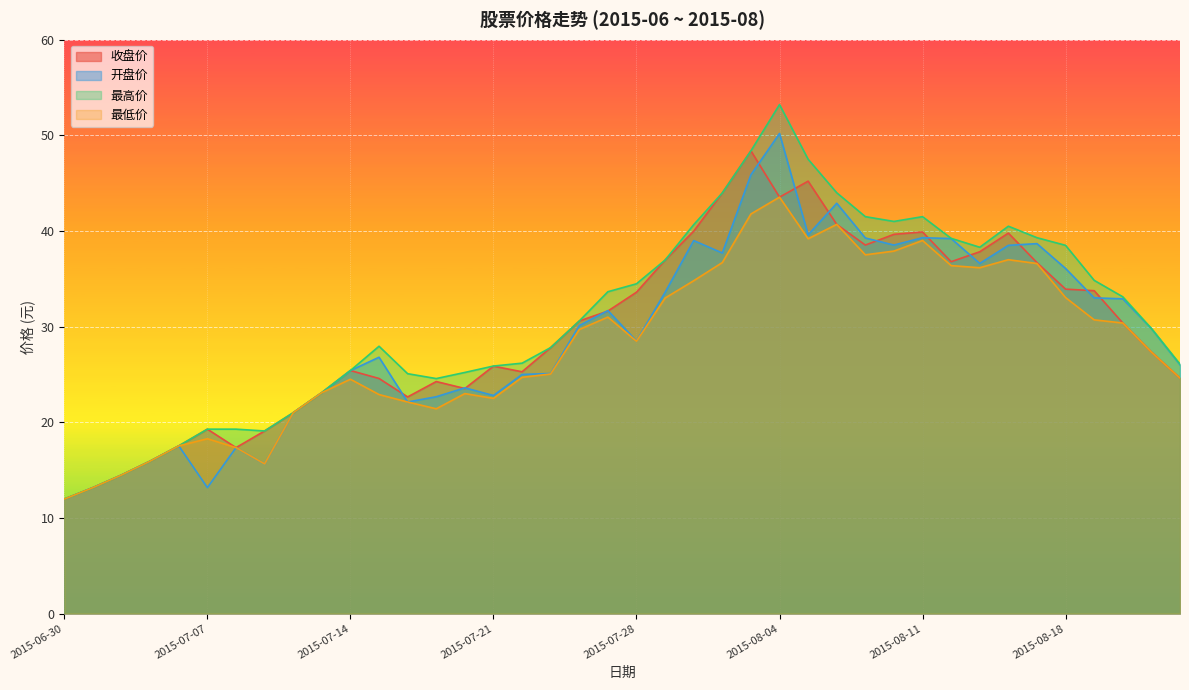

Which series has the largest range (max minus min)?

最高价